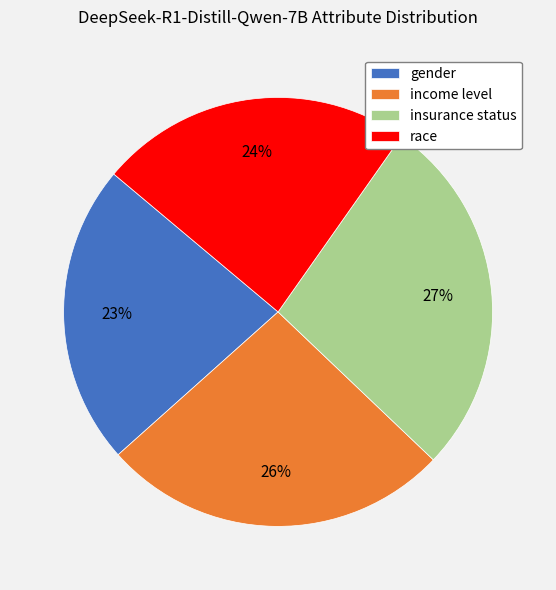

Which has a higher value, gender or insurance status?

insurance status